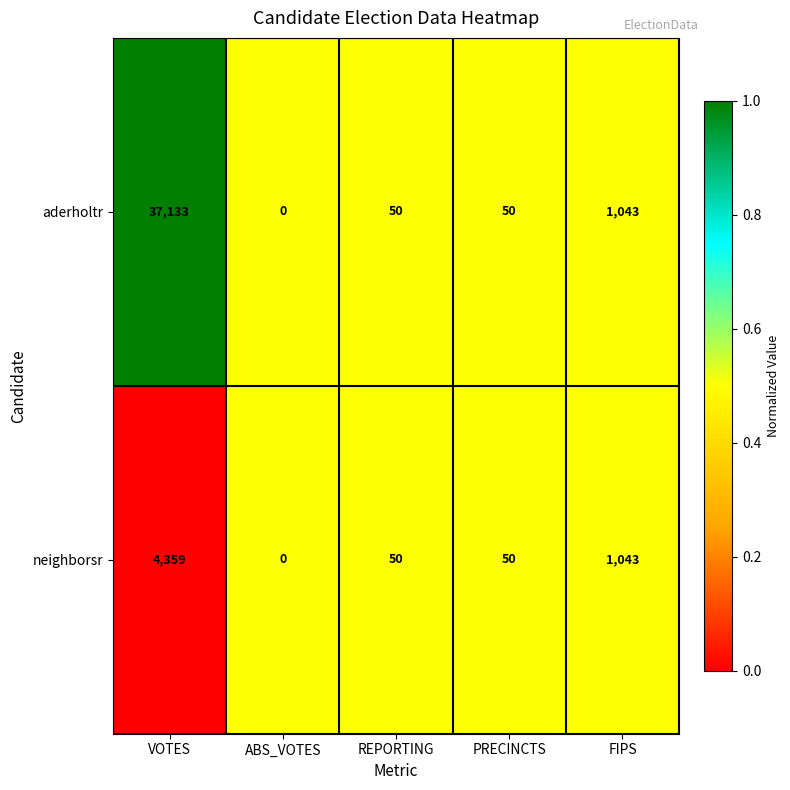

List the series in order of their overall mean, highest first.

aderholtr, neighborsr